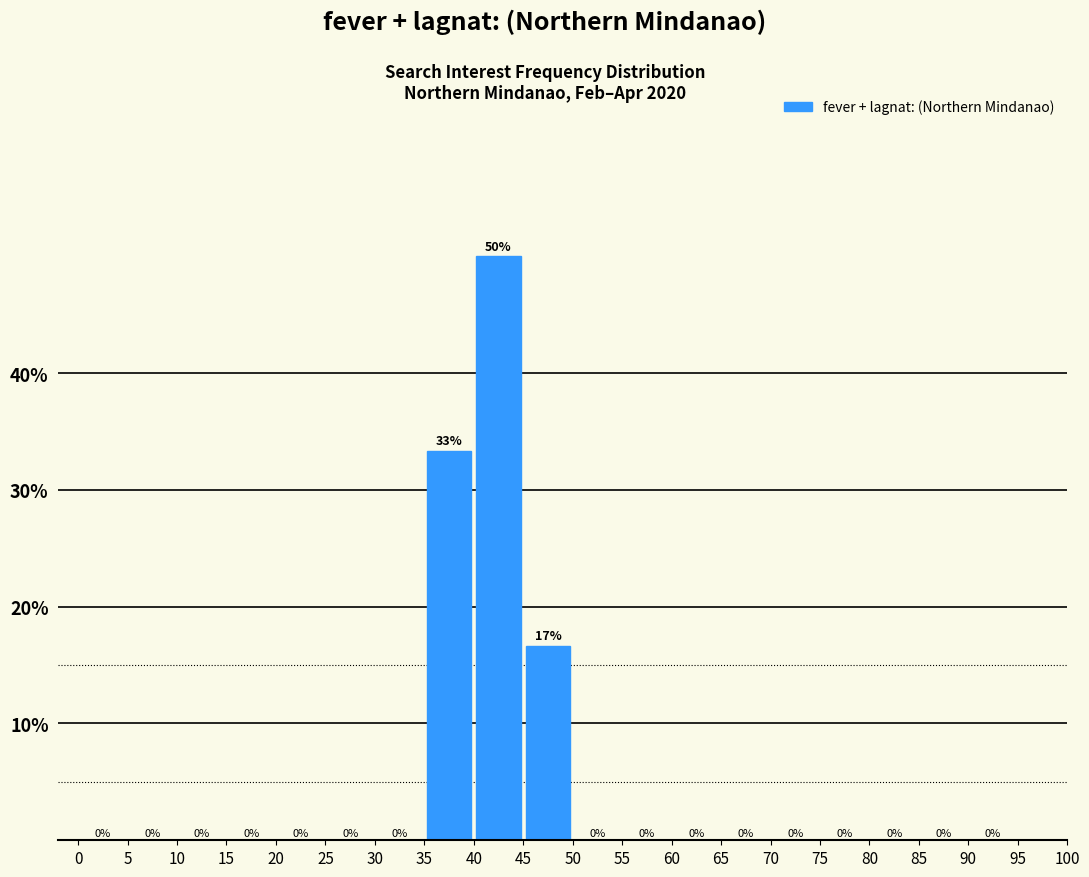

Over which range of the x-axis is the bar tallest?

40 to 45